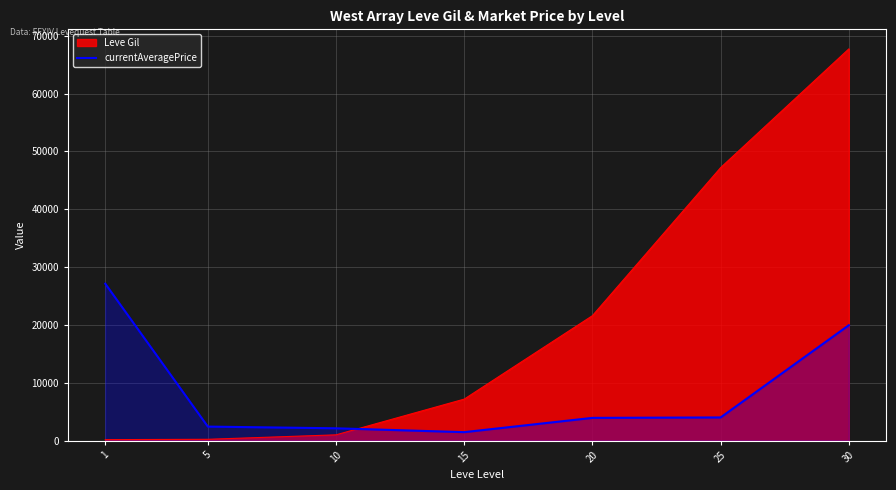

List the series in order of their peak value, lowest first.

currentAveragePrice, Leve Gil